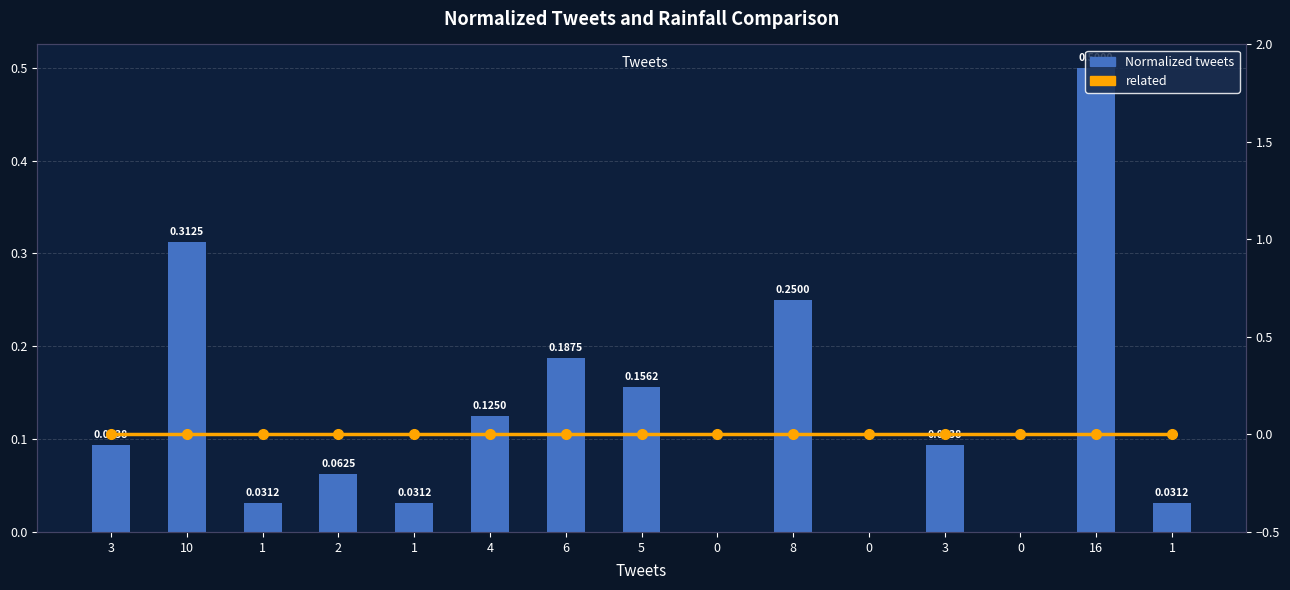

How many categories are shown in the chart?

15